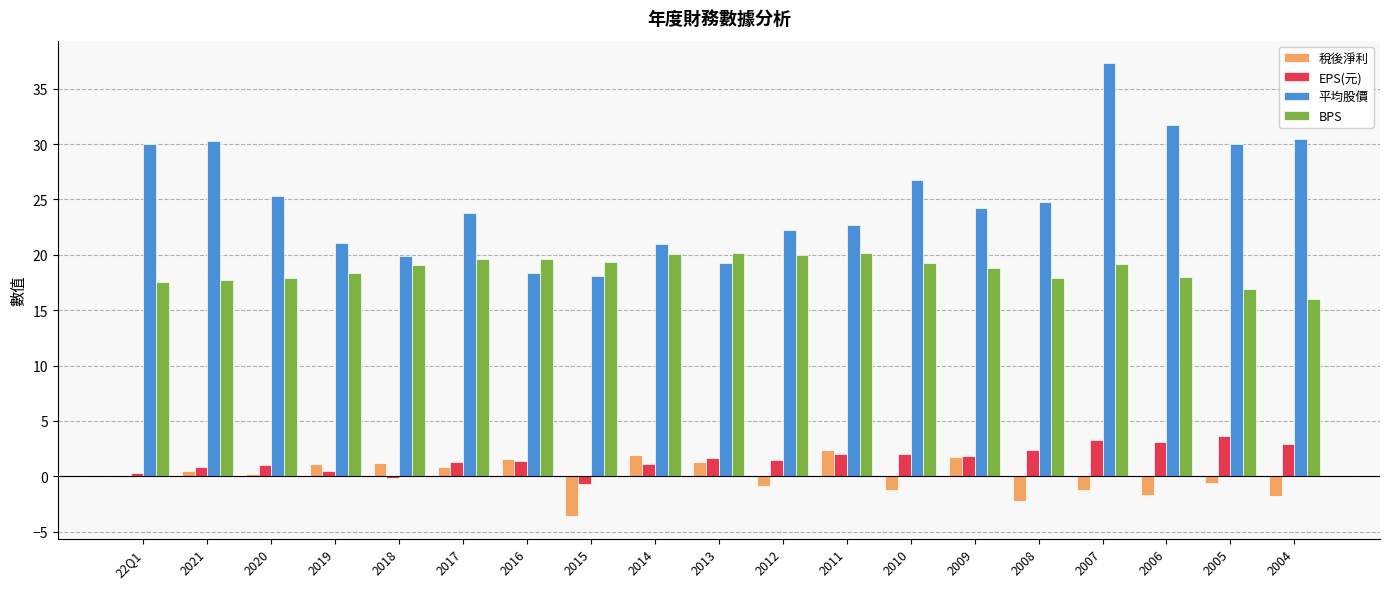

How many series are shown in this chart?

4